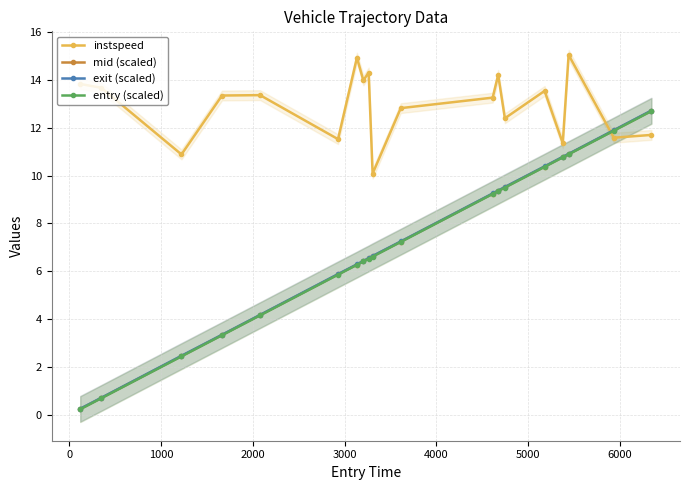

What is the highest value of the exit (scaled) series?

12.7